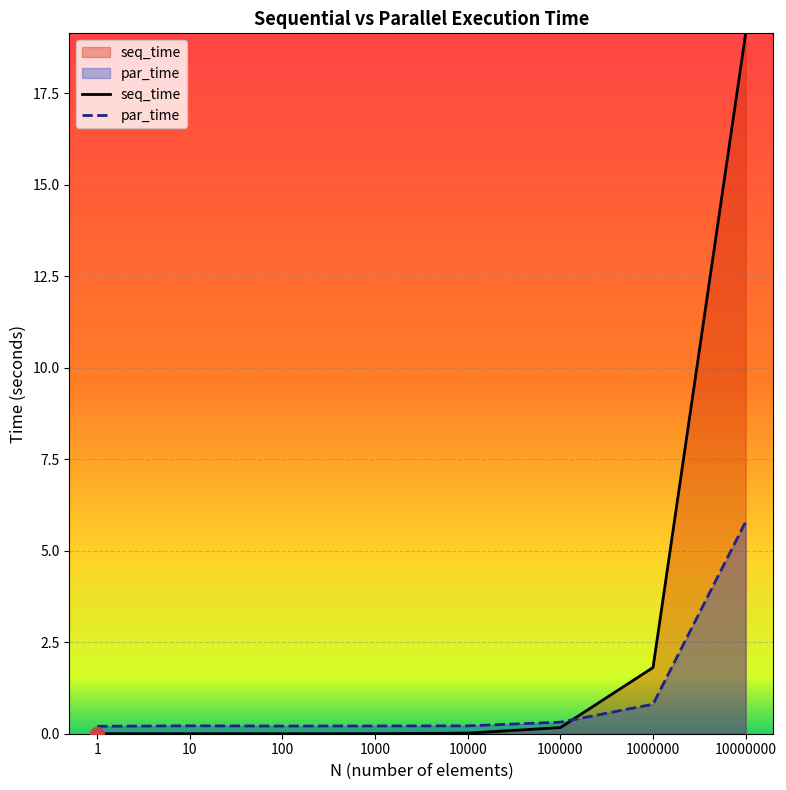

What is the difference between the second highest and minimum values in the par_time series?

0.6